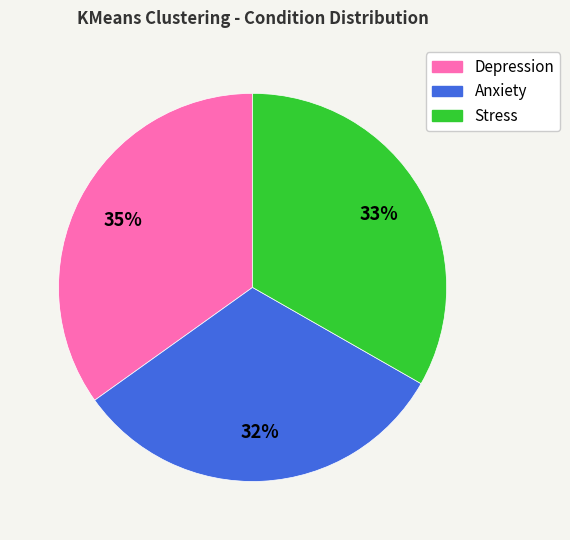

Count the number of slices in the pie.

3